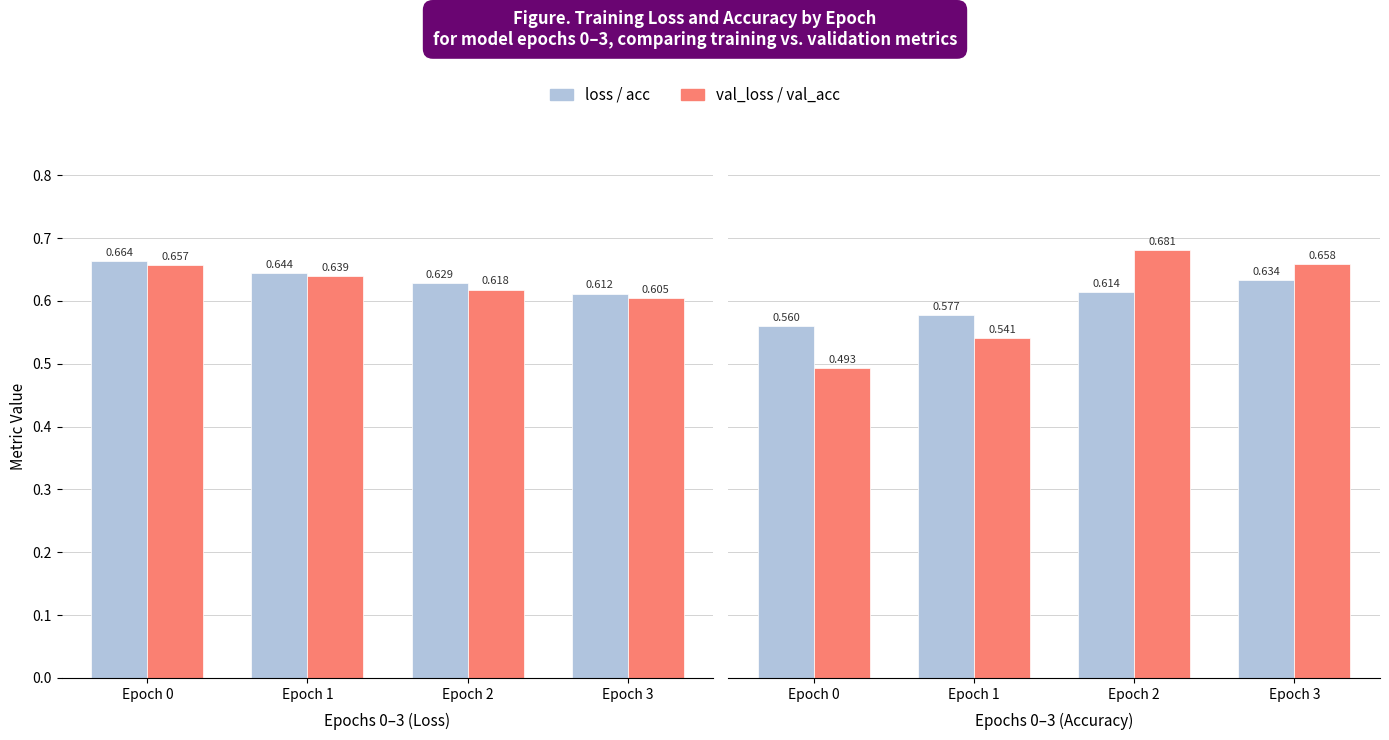

True or false: loss has a value of 0.9 at Epoch 1.

False